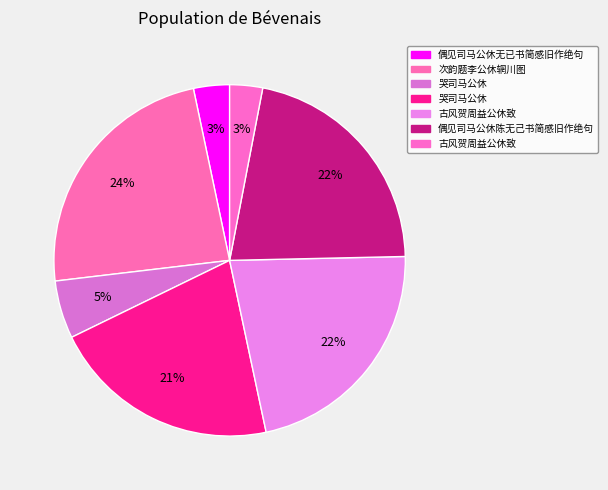

To the nearest percent, what is the average slice percentage?

14%